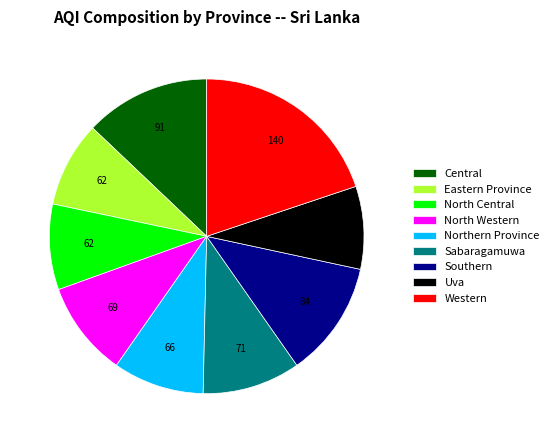

Is it true that North Central is 1% of the pie?

False